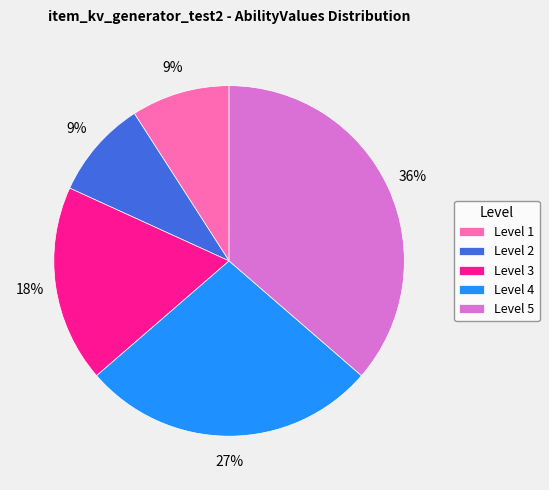

Approximately how many times larger is the value at Level 2 compared to Level 3?

0.5